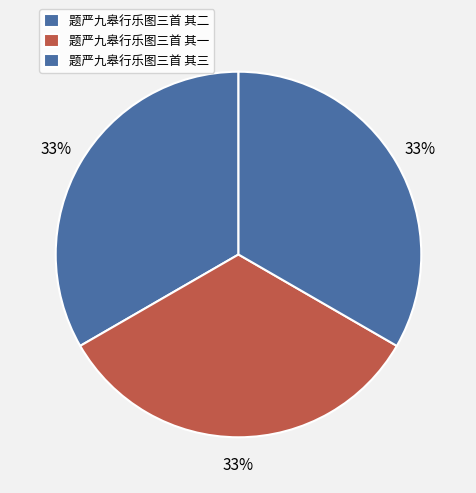

To the nearest percent, what percentage of the pie is 题严九皋行乐图三首 其三?

33%